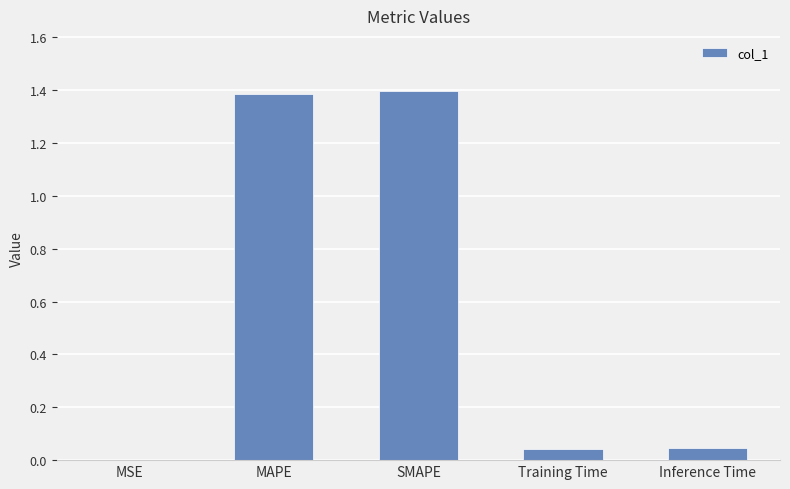

True or false: the data shows 0.1 at Training Time.

False